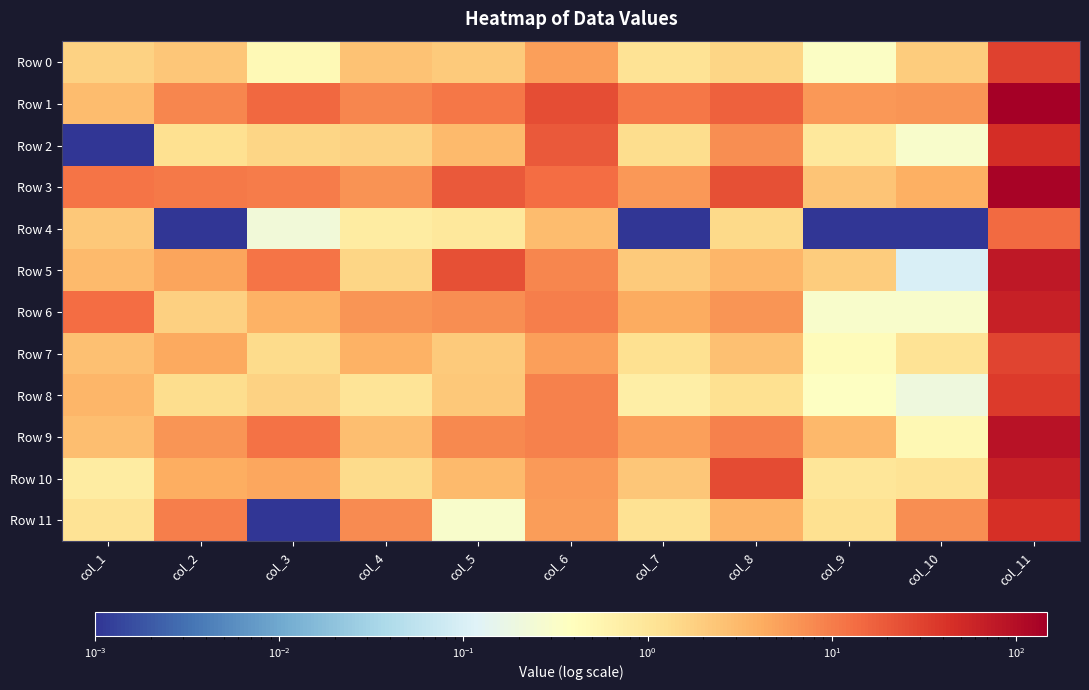

Which series has the widest spread of values?

Row 1